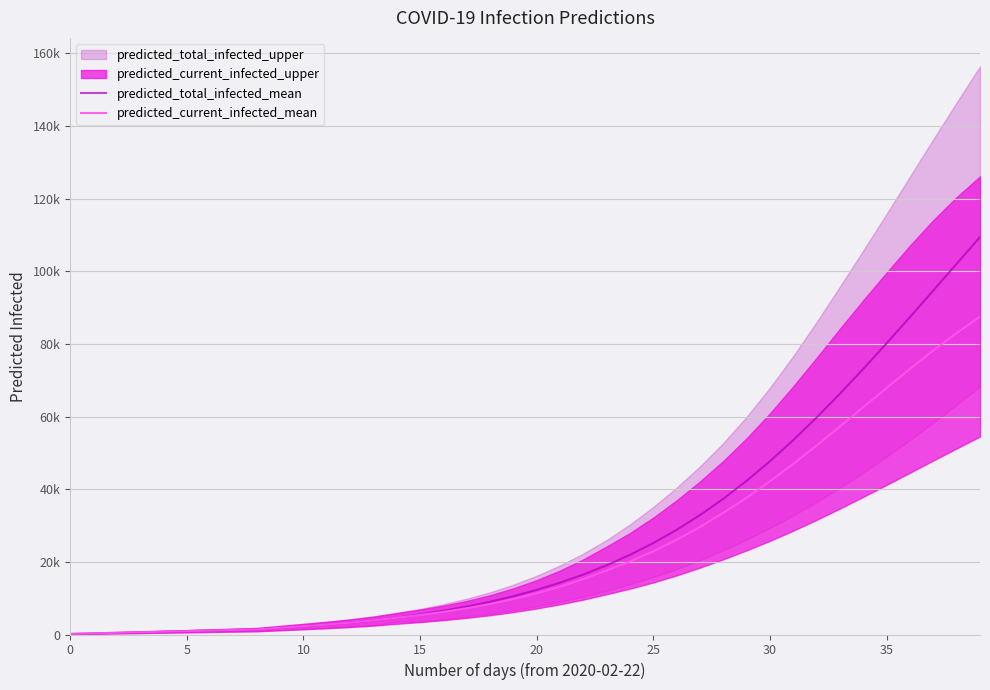

Does the chart have visible grid lines?

Yes